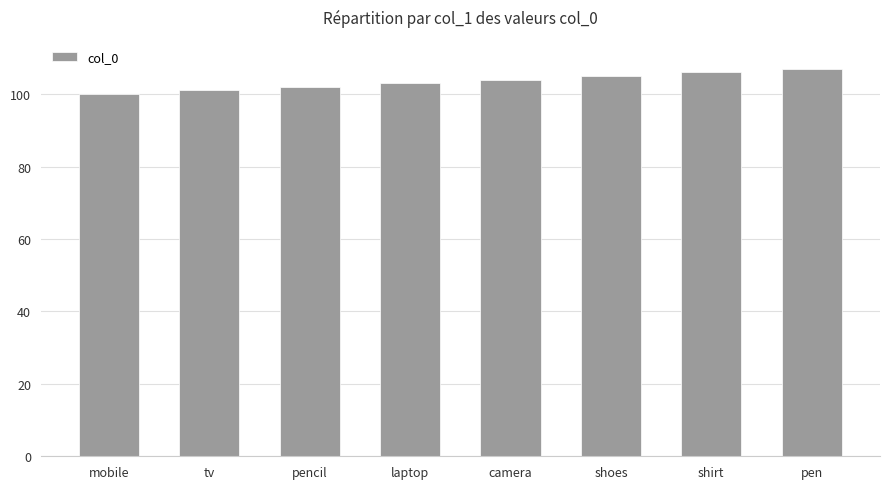

List the labels in order of value, largest first.

pen, shirt, shoes, camera, laptop, pencil, tv, mobile